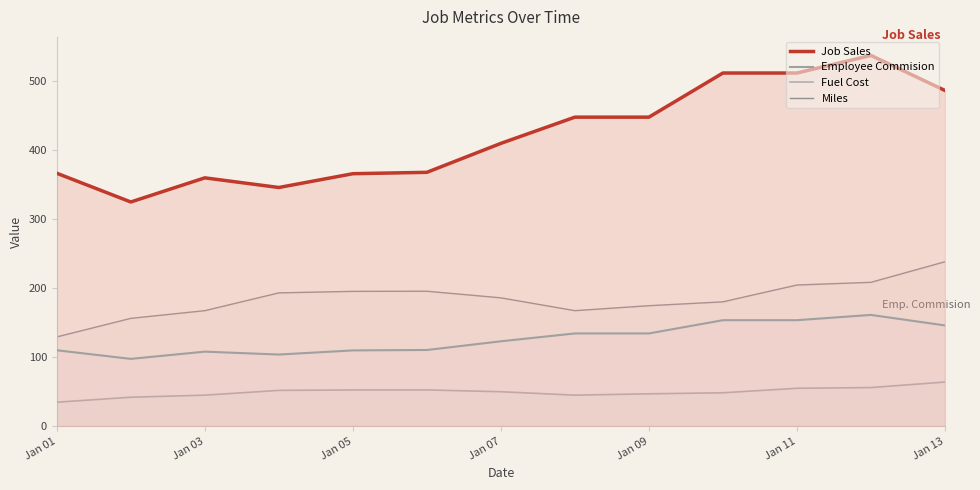

How many interior local peaks does the Job Sales series have?

2